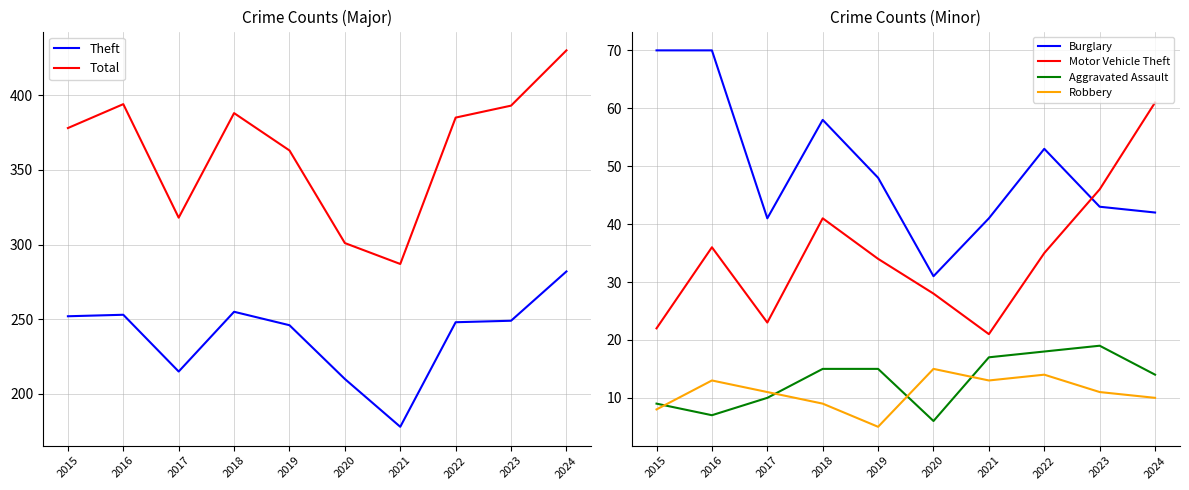

Count the number of categories in the chart.

10